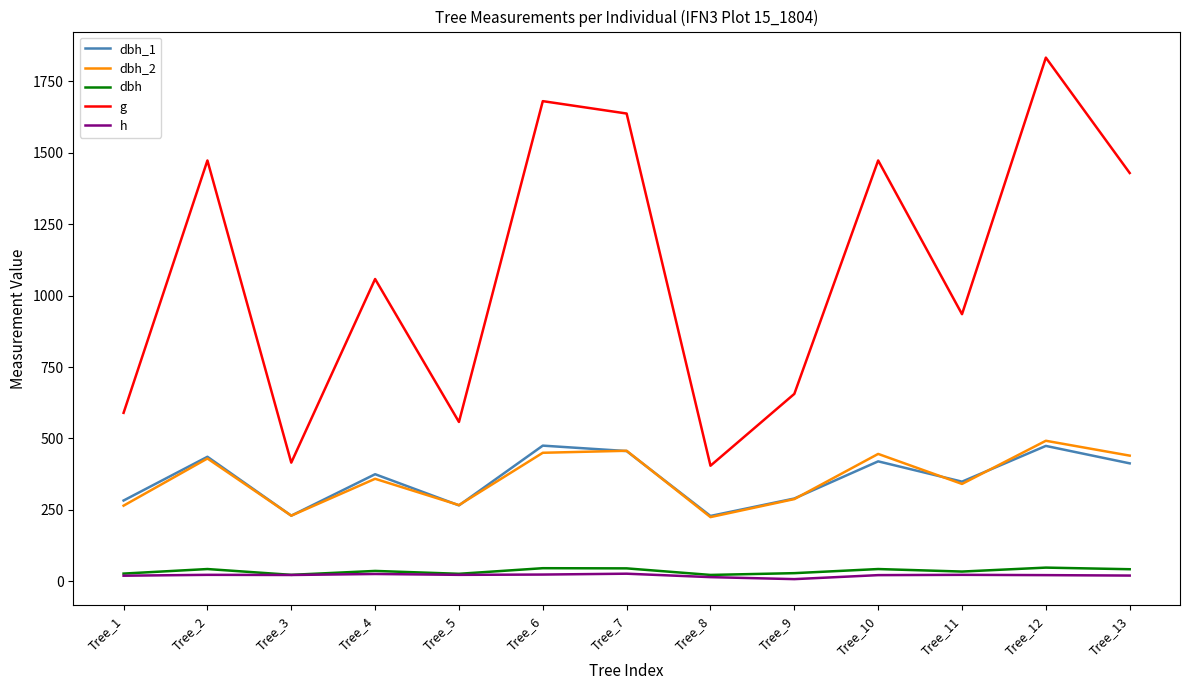

True or false: h has a value of 22.5 at Tree_3.

True